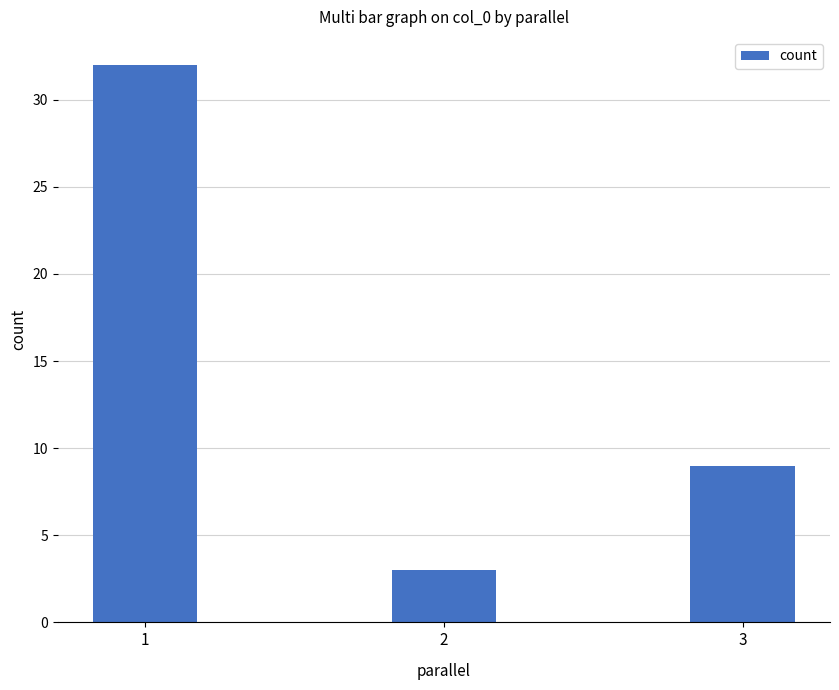

Reading right to left, list all the values displayed in this chart.

3=9	2=3	1=32